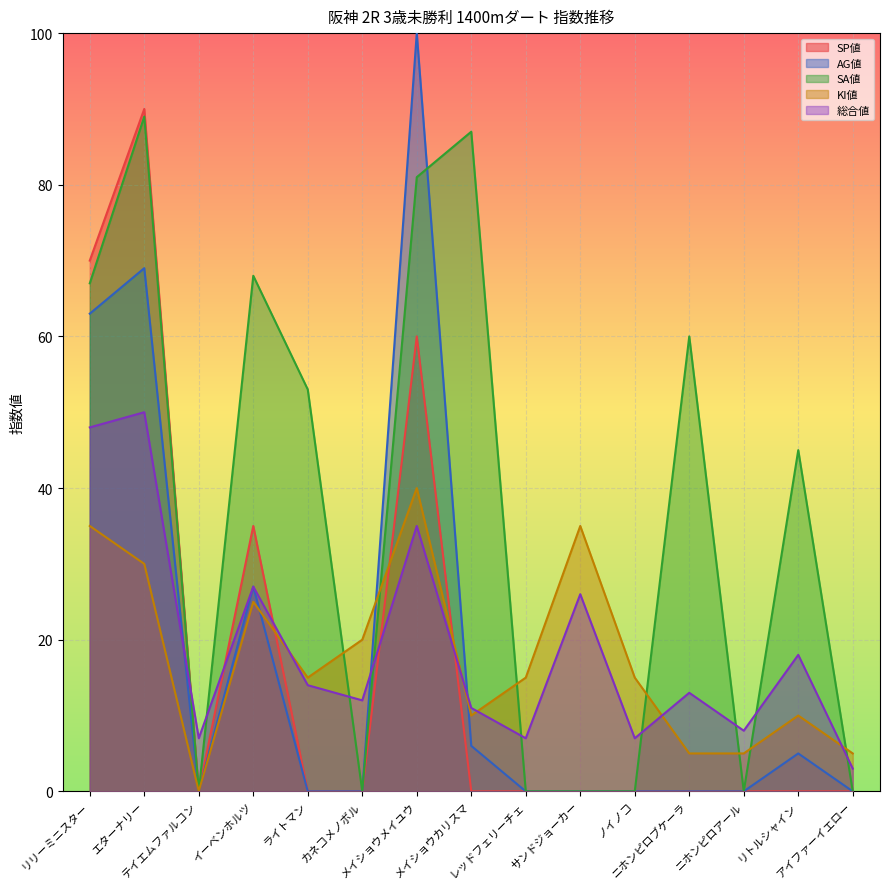

What is the difference between the highest and lowest values at リリーミニスター?

35